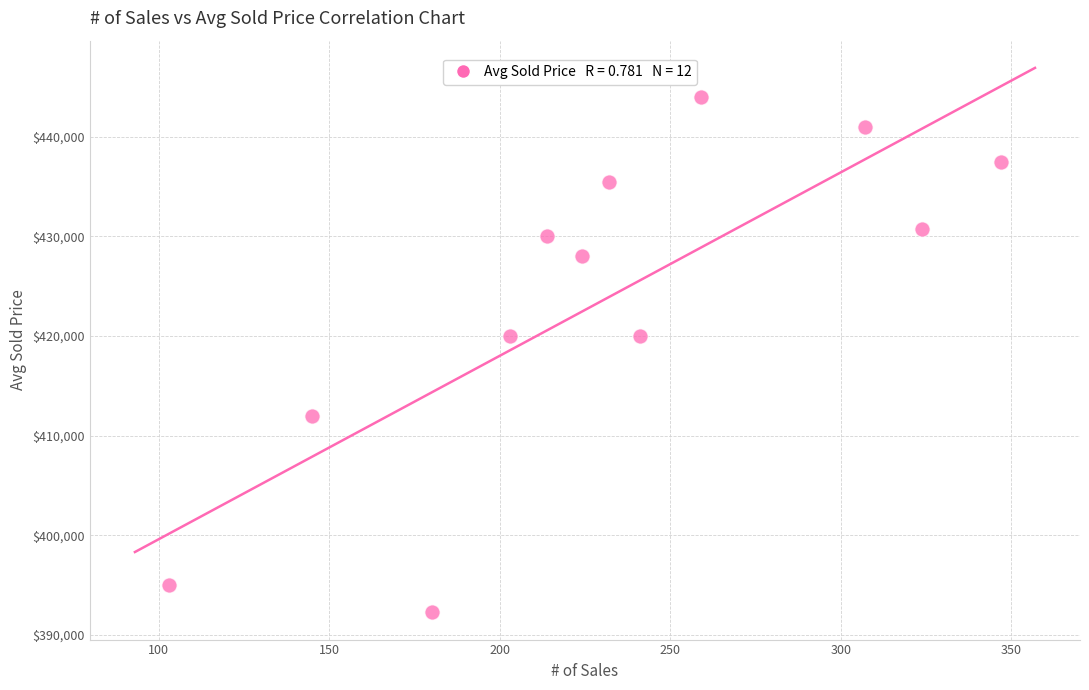

What is the average Y value?

423833